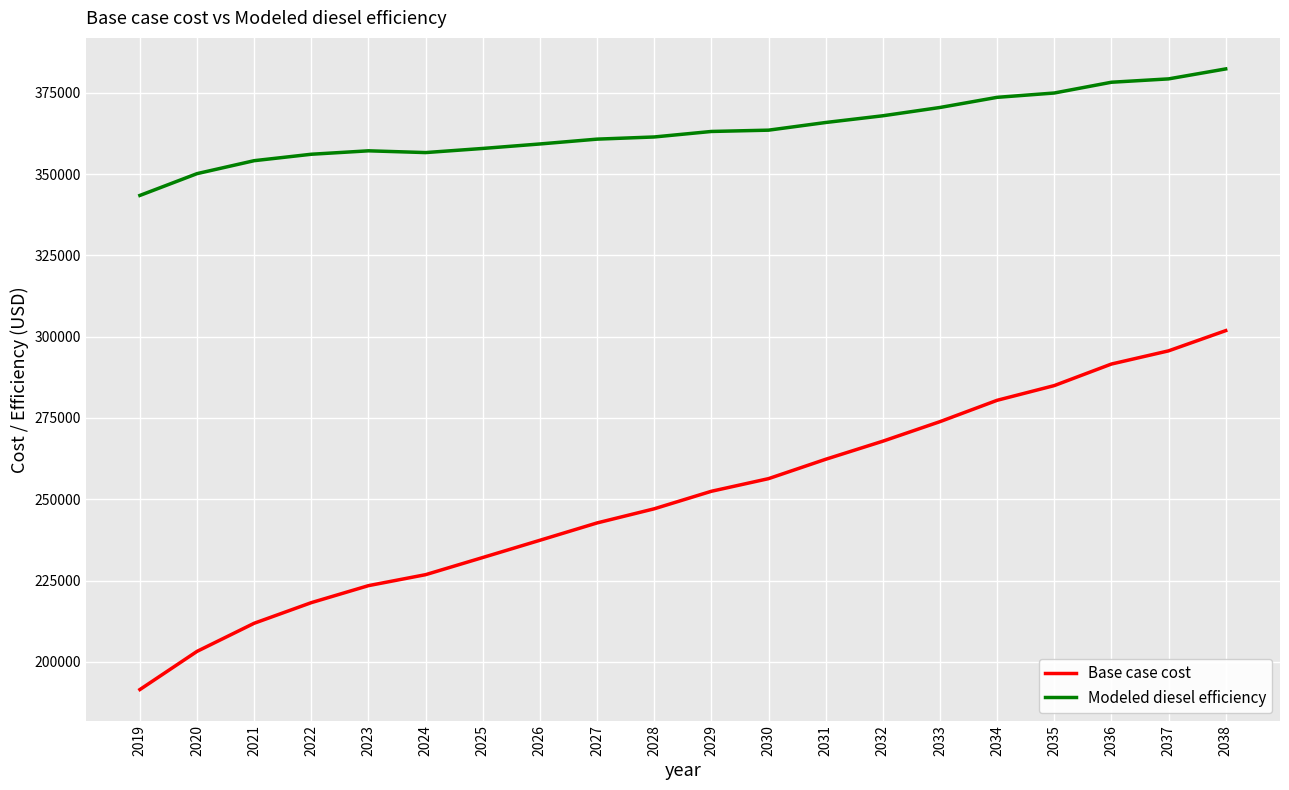

Is the value of Modeled diesel efficiency at 2020 greater than the value of Base case cost at 2037?

Yes